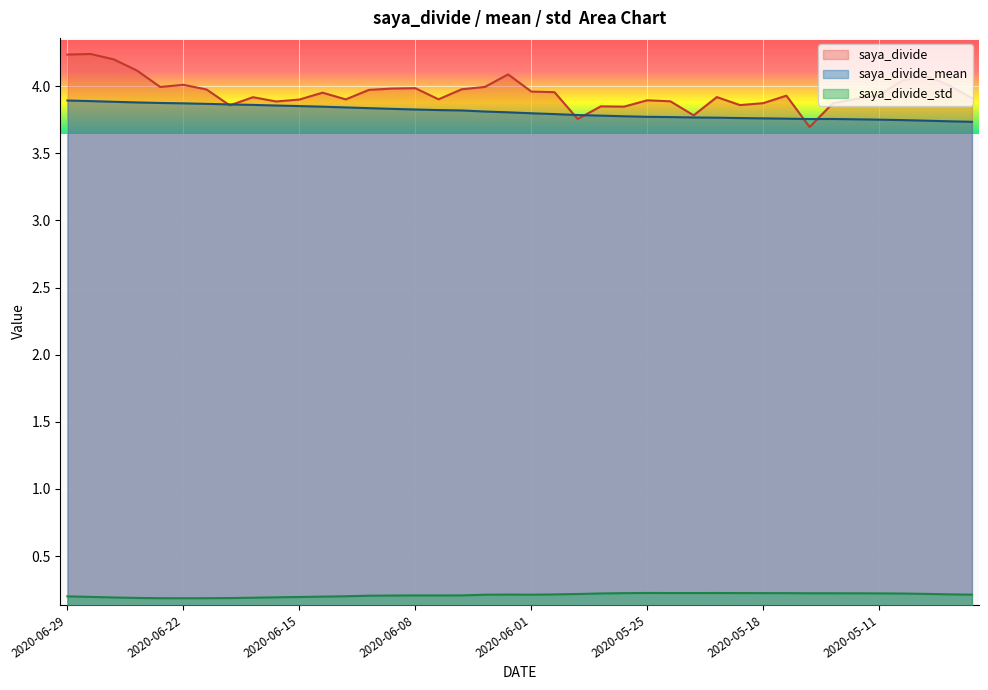

What is the label of the 33rd point from the right?

2020-06-18